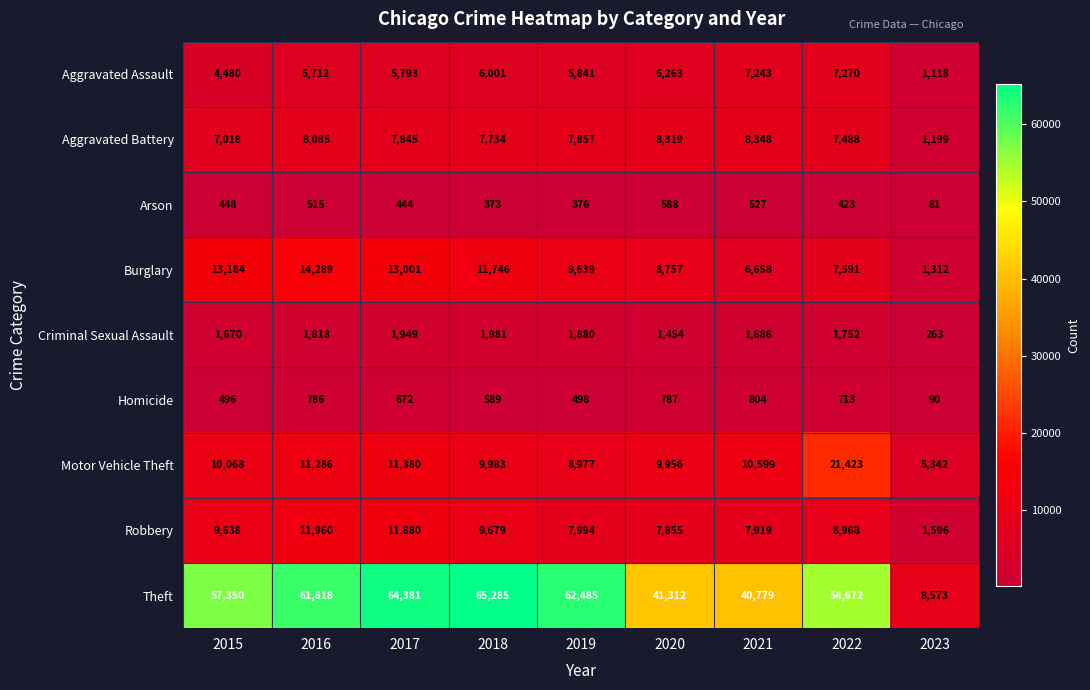

Which label corresponds to the smallest value in the chart?

2023